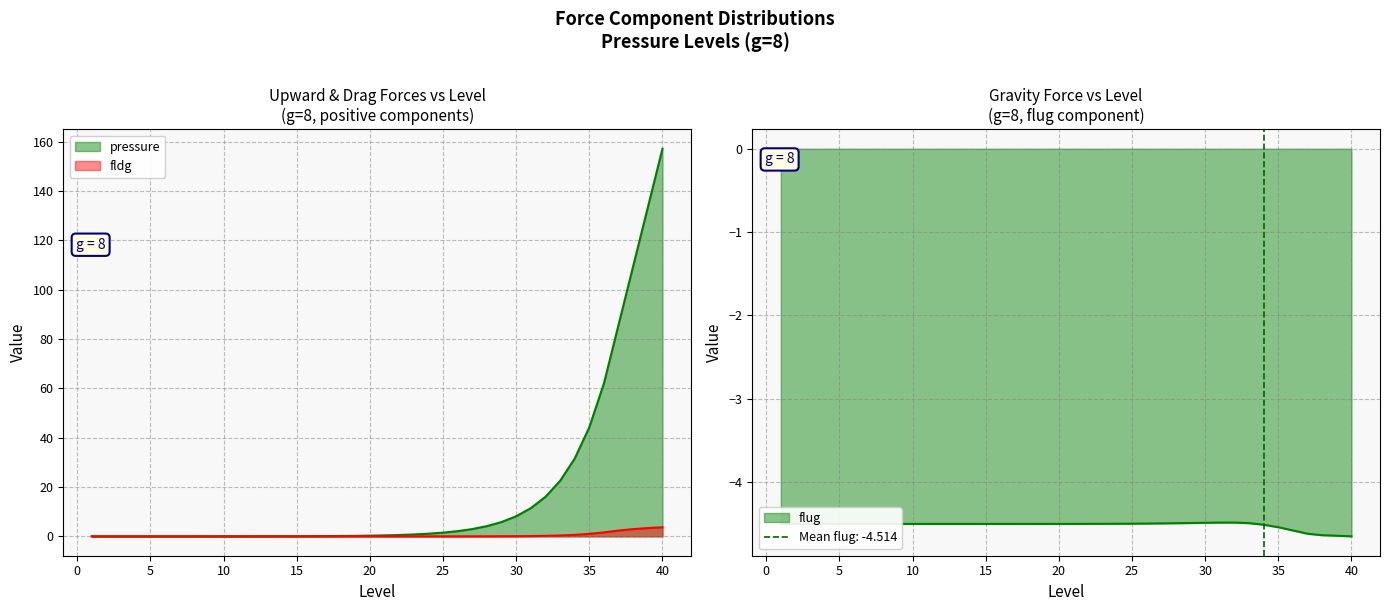

What is the value of the flug point at the 3rd from the left?

-4.5